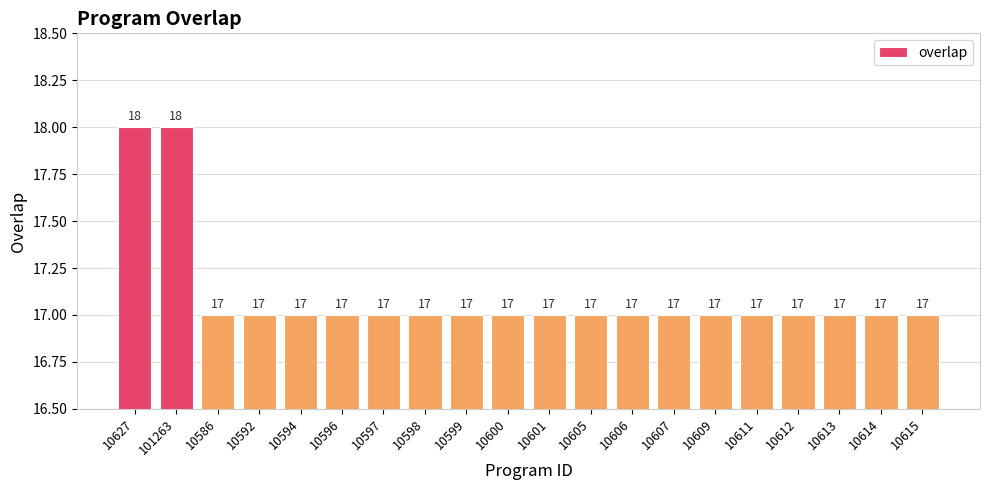

What is the label of the 17th bar from the right?

10592